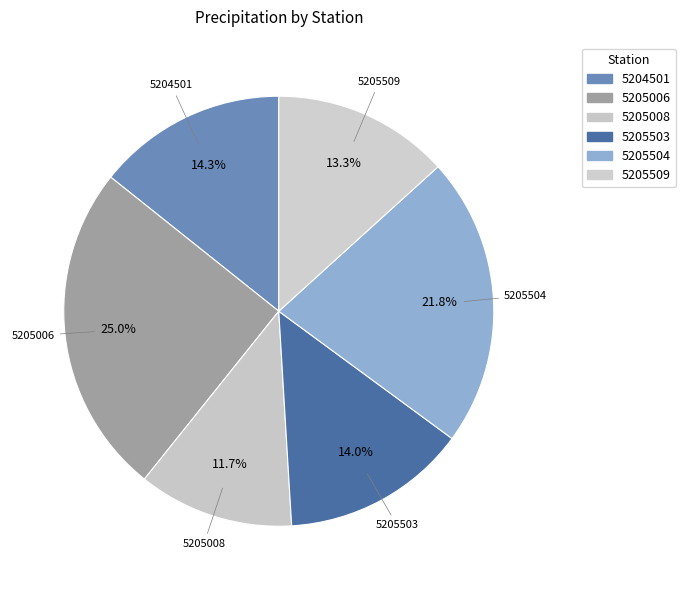

Is it true that 5205504 is 9% of the pie?

False